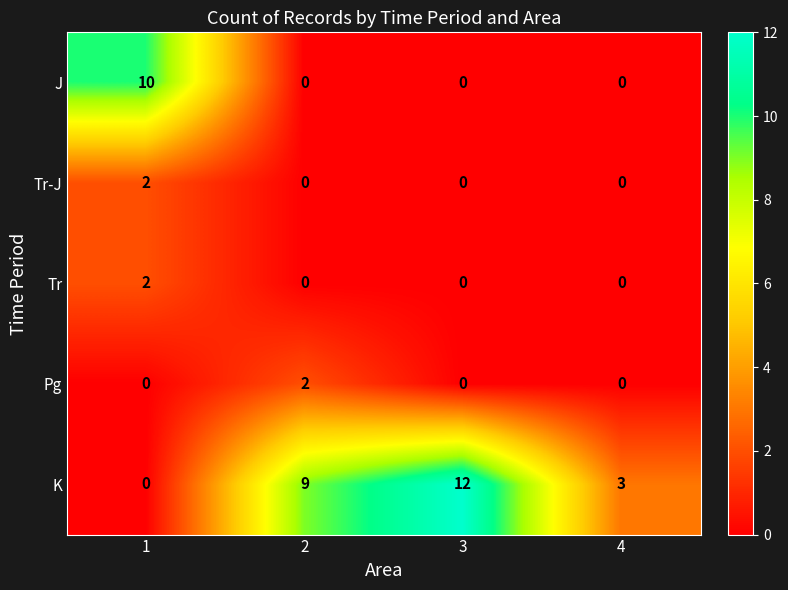

The Tr series shows 0 at 4. True or false?

True